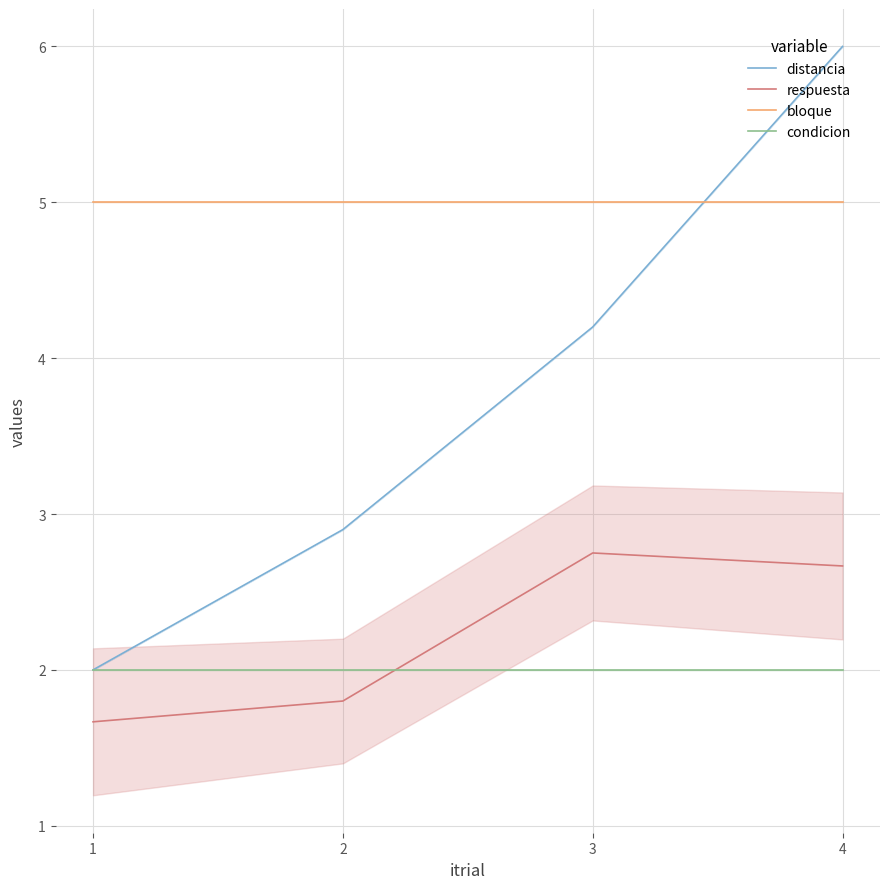

What is the smallest value displayed?

1.7